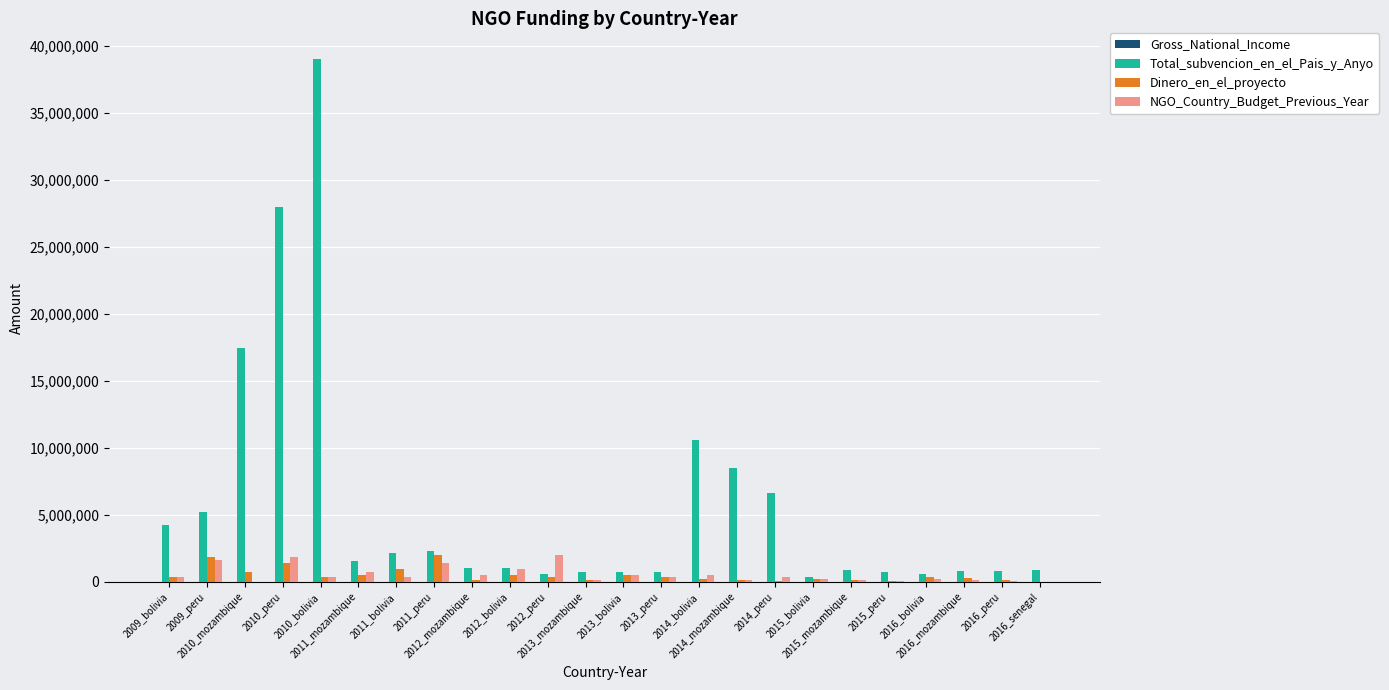

What is the maximum value for Dinero_en_el_proyecto?

1997612.0